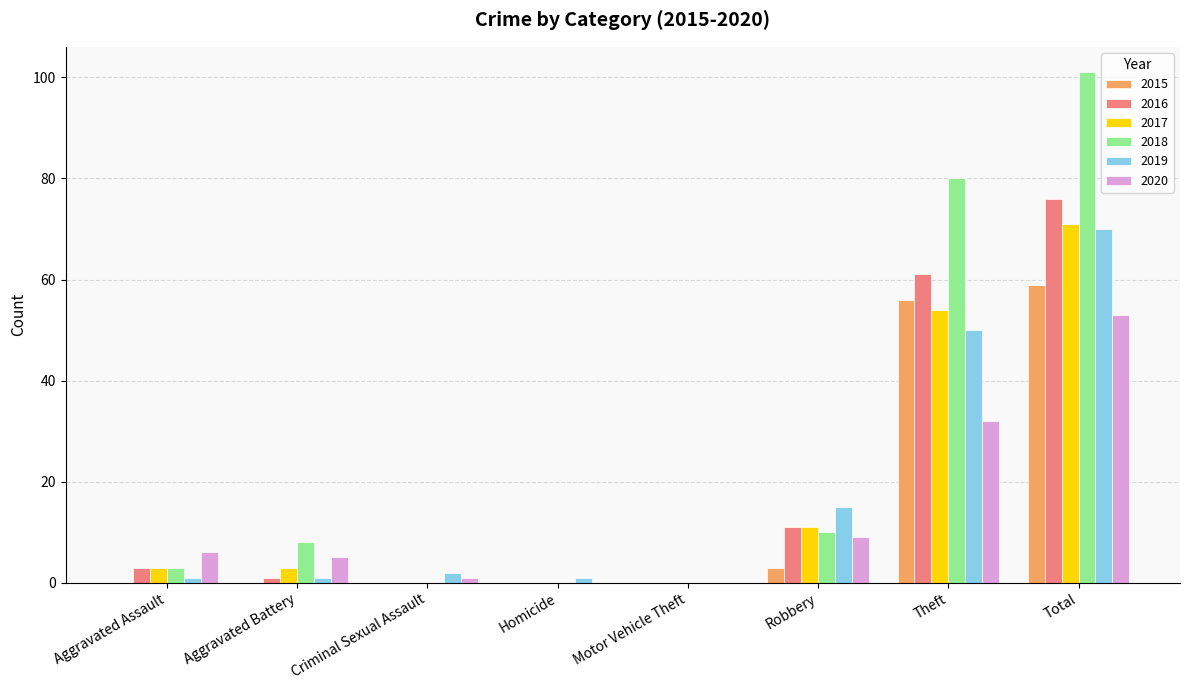

Are the bars grouped side by side (vs. stacked)?

Yes